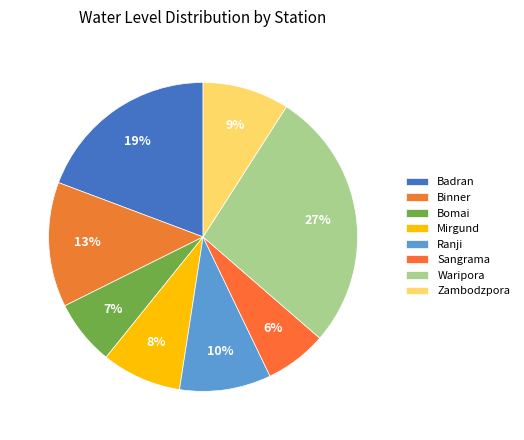

Which category has the biggest portion of the pie?

Waripora